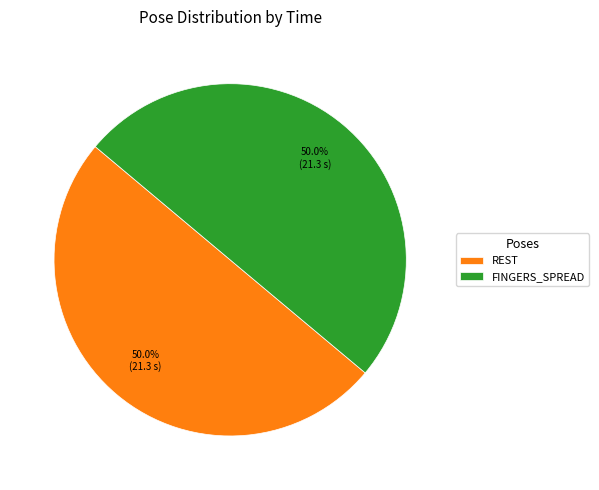

What is the ratio of the value at REST to the value at FINGERS_SPREAD?

1.0